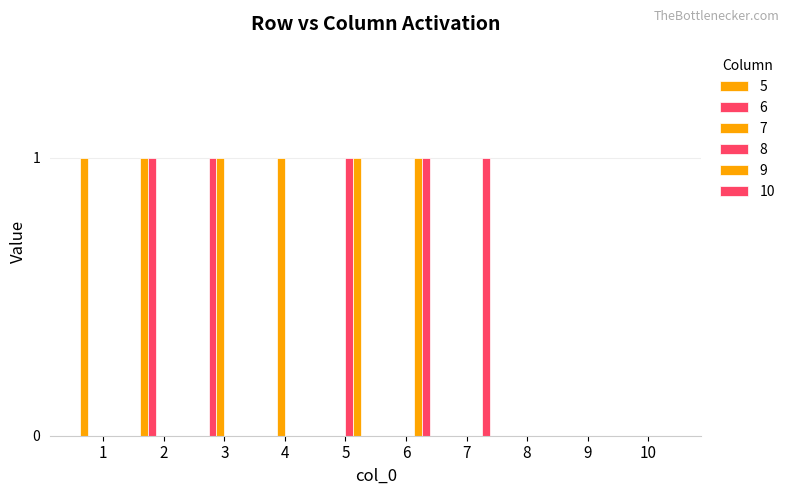

Between 5 and 3, which is larger?

5